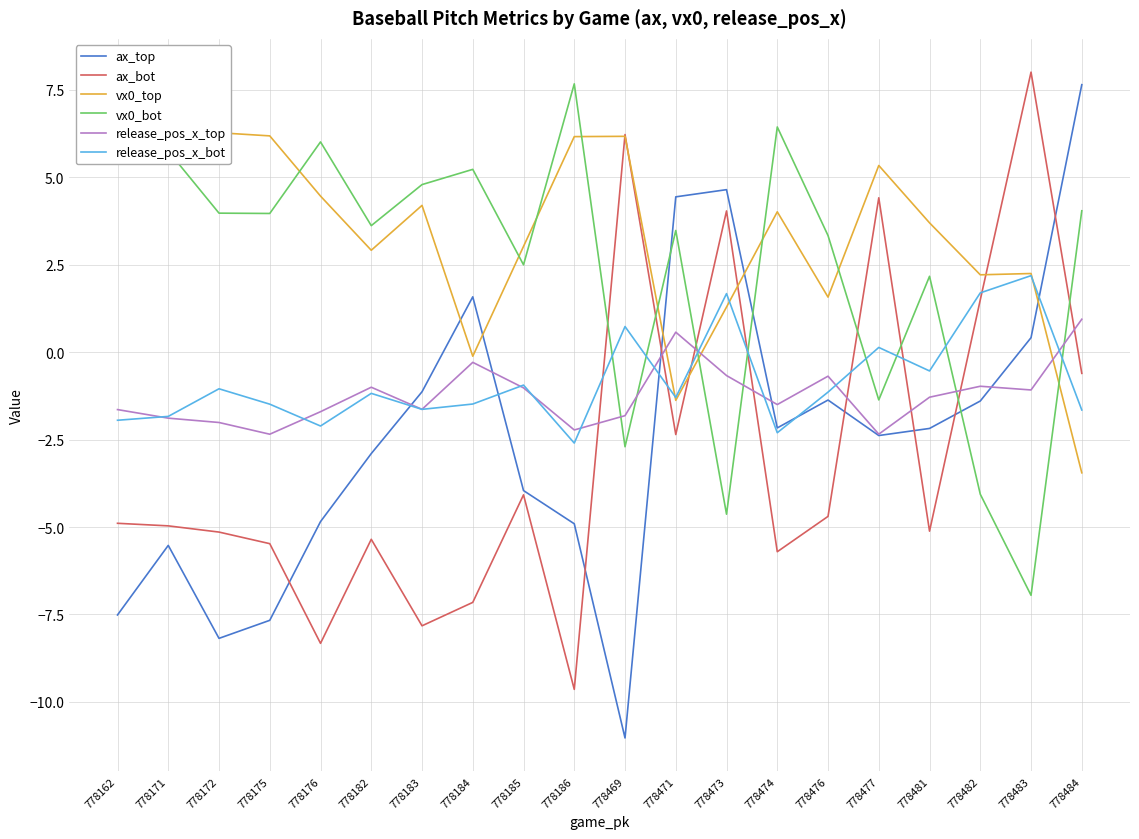

What is the value of the ax_top point at the 15th from the left?

-1.4